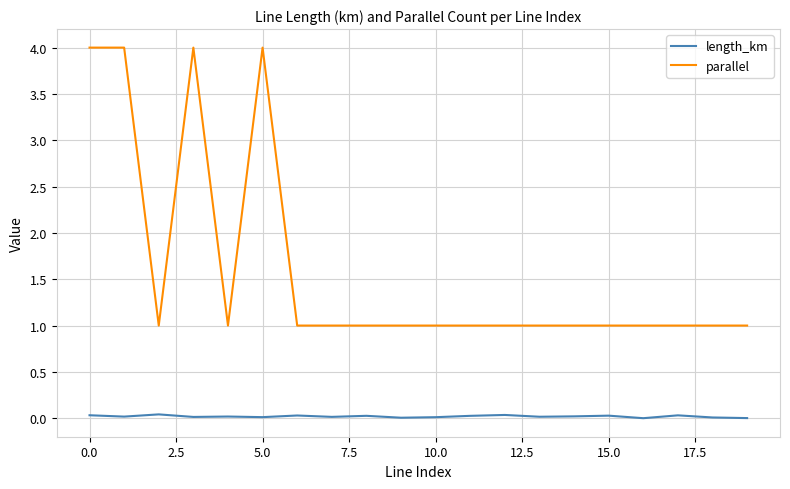

True or false: length_km and parallel intersect in this chart.

False